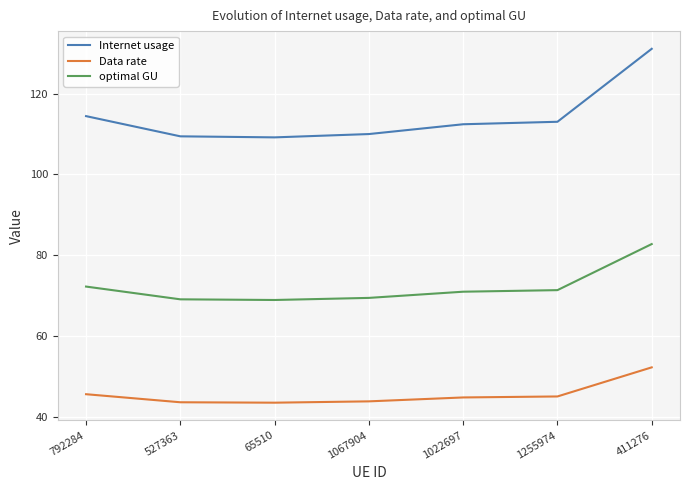

What is the sum of all optimal GU values?

504.9